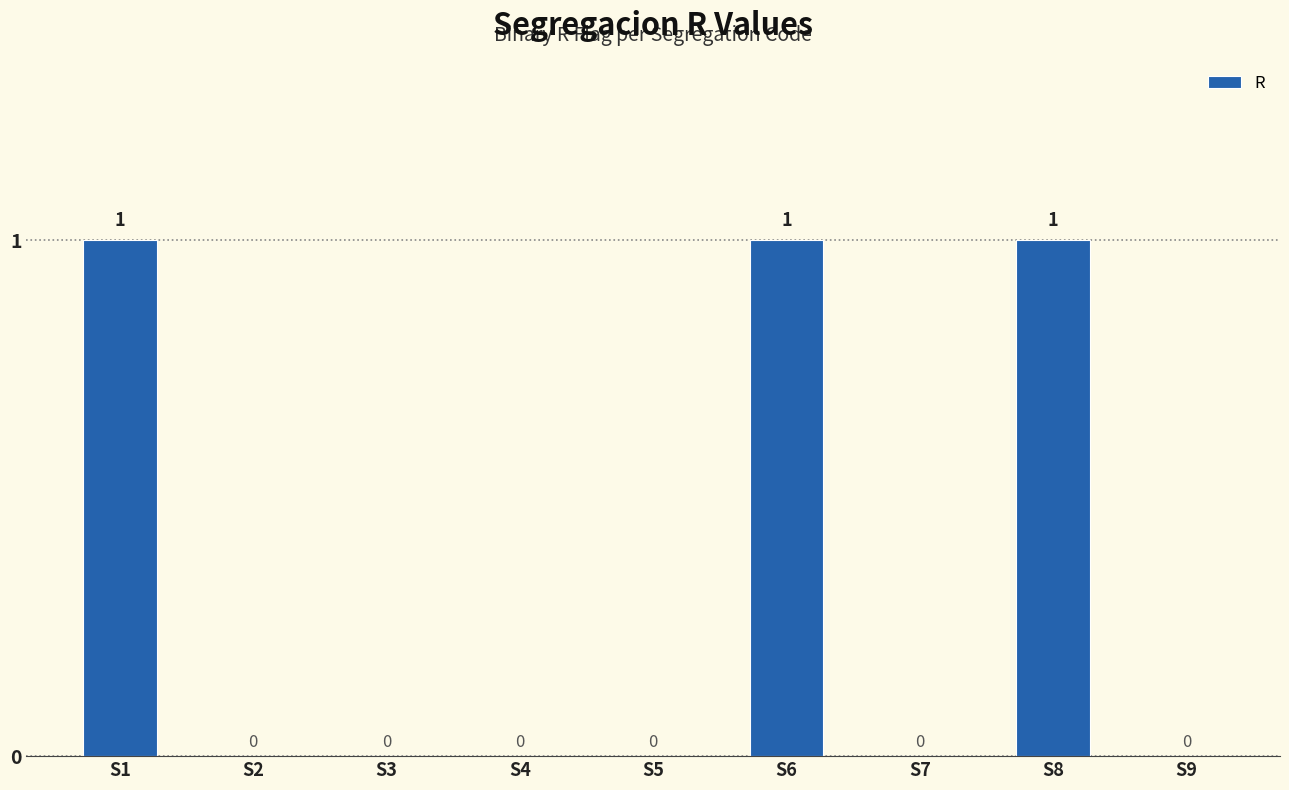

What is the sum of all values?

3